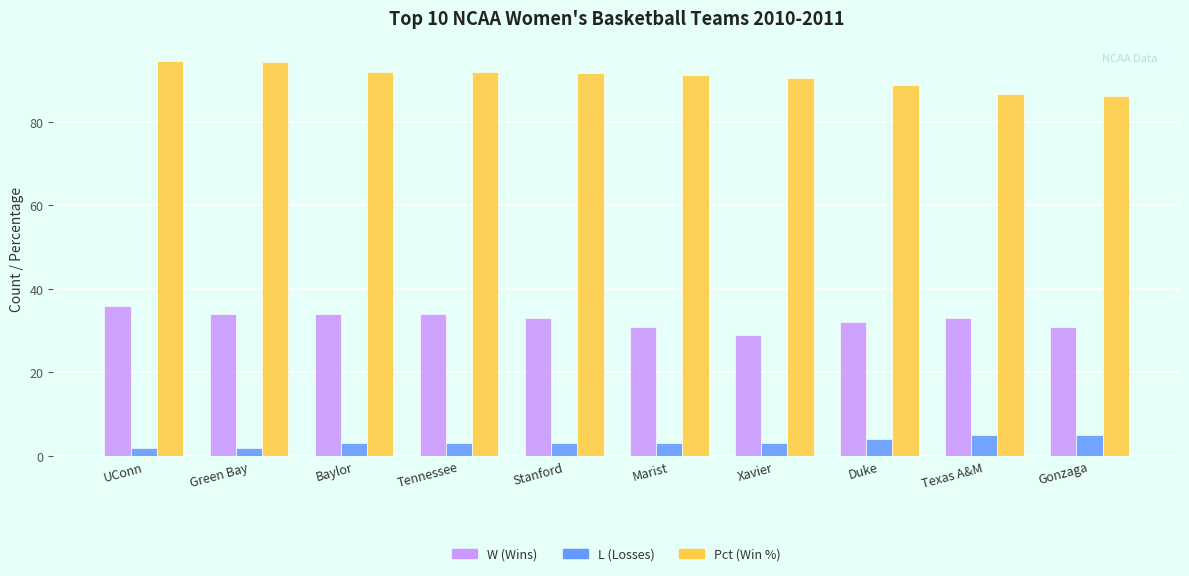

What is the label of the 3rd bar from the left?

Baylor